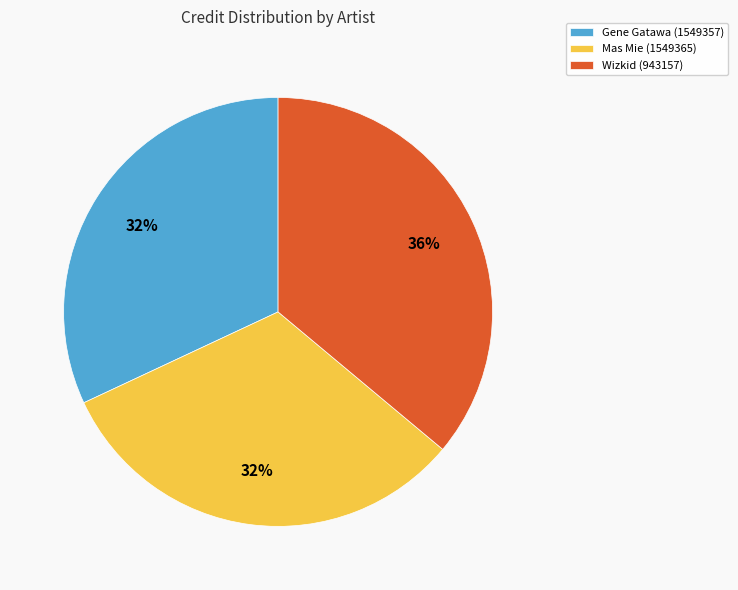

How many segments does this pie chart have?

3